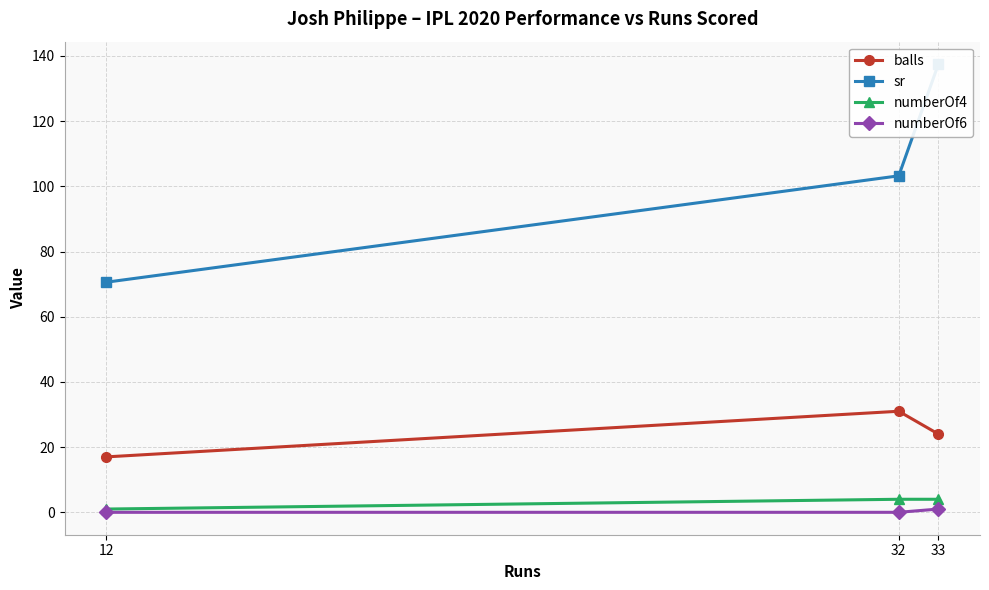

Count the number of categories in the chart.

3